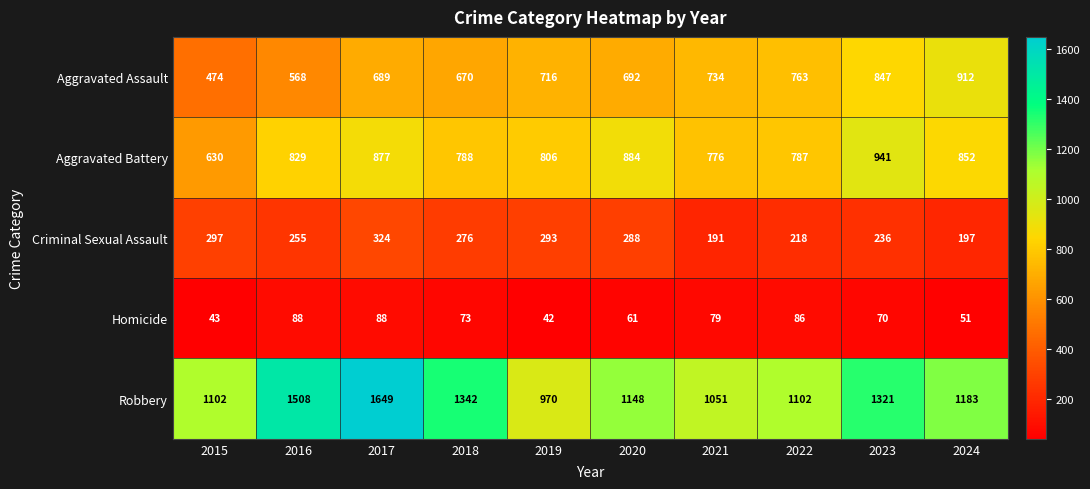

What is the sum of the Aggravated Assault values at 2020 and 2024?

1604